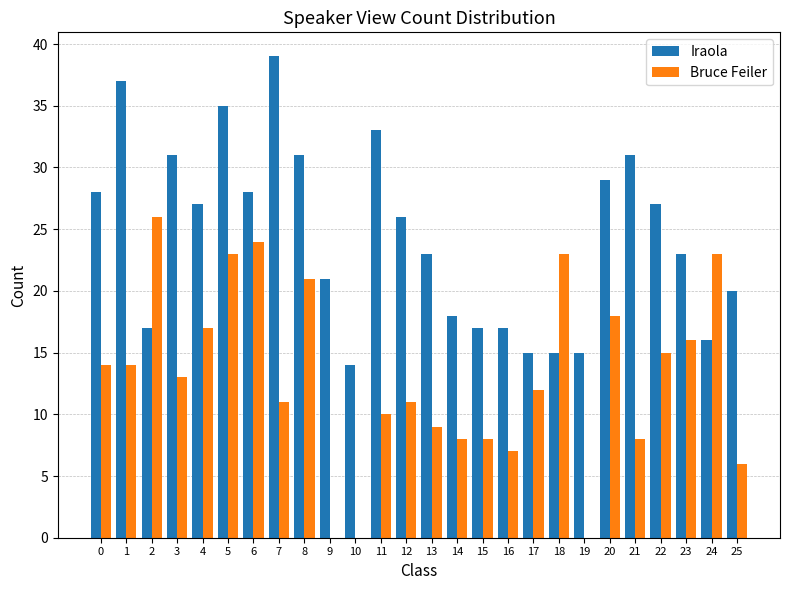

Which series changed the most between 2 and 23?

Bruce Feiler